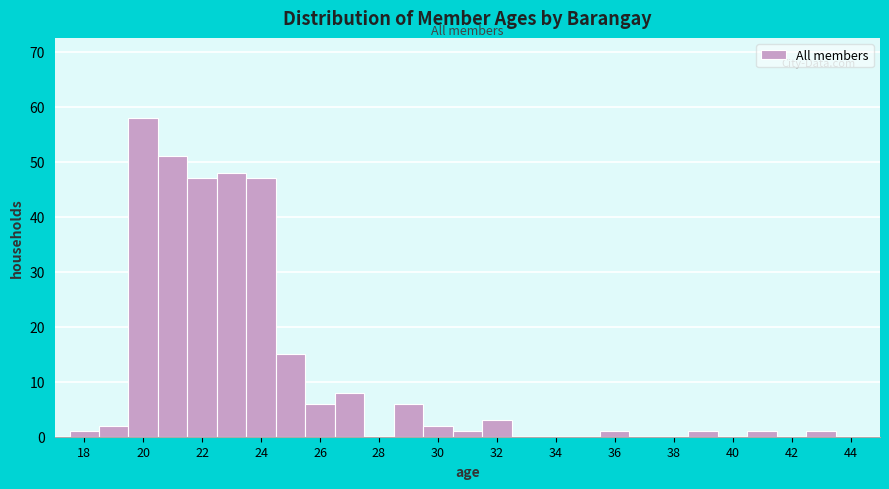

Reading left to right, list every bar in this chart as the range it spans on the x-axis followed by its height. Neither the bar edges nor the heights are printed on the chart, so give them approximately, as read against the axes.

17.5 to 18.5: 1
18.5 to 19.5: 2
19.5 to 20.5: 58
20.5 to 21.5: 51
21.5 to 22.5: 47
22.5 to 23.5: 48
23.5 to 24.5: 47
24.5 to 25.5: 15
25.5 to 26.5: 6
26.5 to 27.5: 8
27.5 to 28.5: 0
28.5 to 29.5: 6
29.5 to 30.5: 2
30.5 to 31.5: 1
31.5 to 32.5: 3
32.5 to 33.5: 0
33.5 to 34.5: 0
34.5 to 35.5: 0
35.5 to 36.5: 1
36.5 to 37.5: 0
37.5 to 38.5: 0
38.5 to 39.5: 1
39.5 to 40.5: 0
40.5 to 41.5: 1
41.5 to 42.5: 0
42.5 to 43.5: 1
43.5 to 44.5: 0